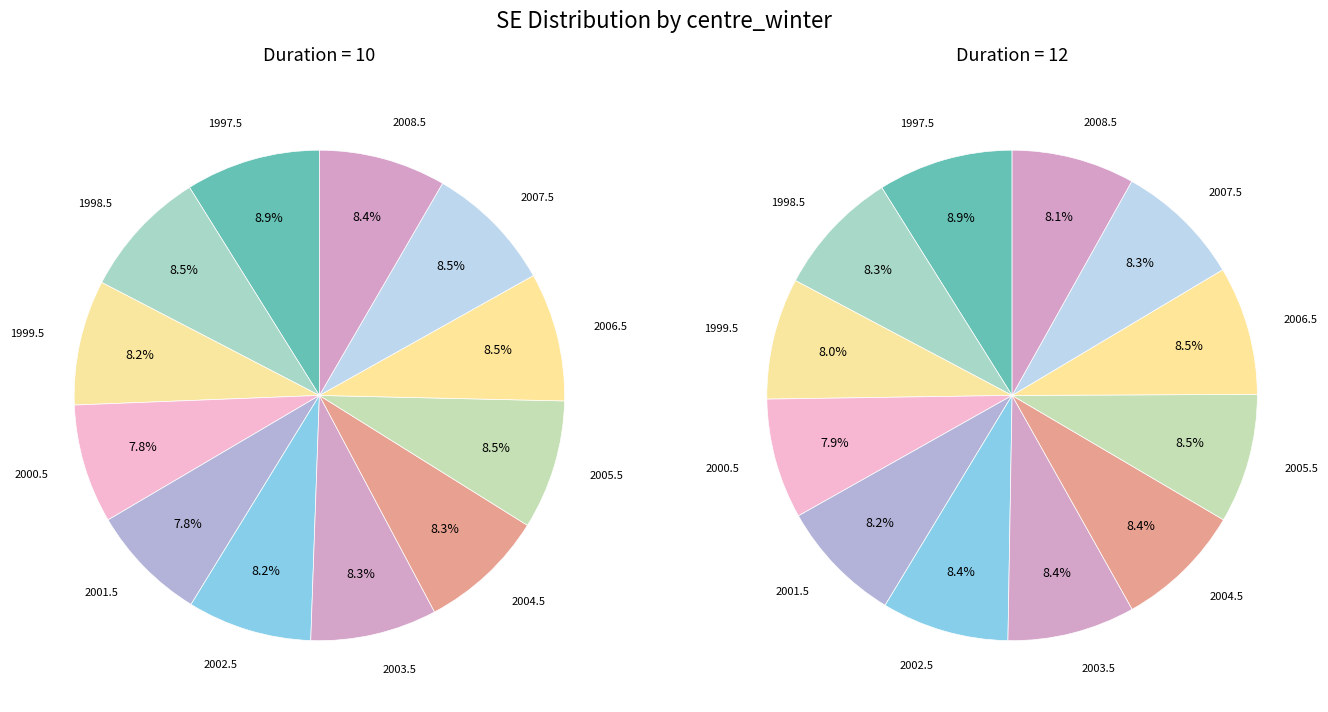

What percentage is the 2 slice, to the nearest percent?

8%